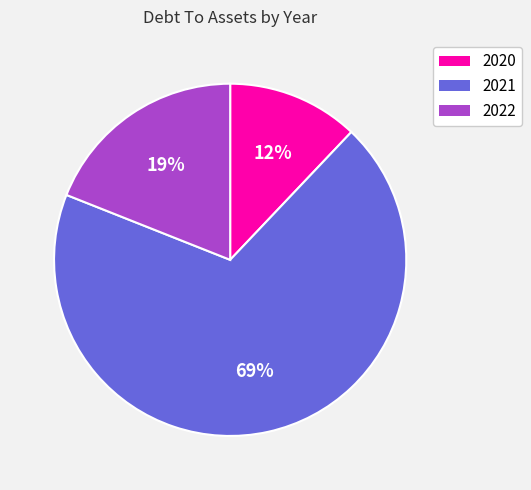

Is it true that 2022 is 19% of the pie?

True